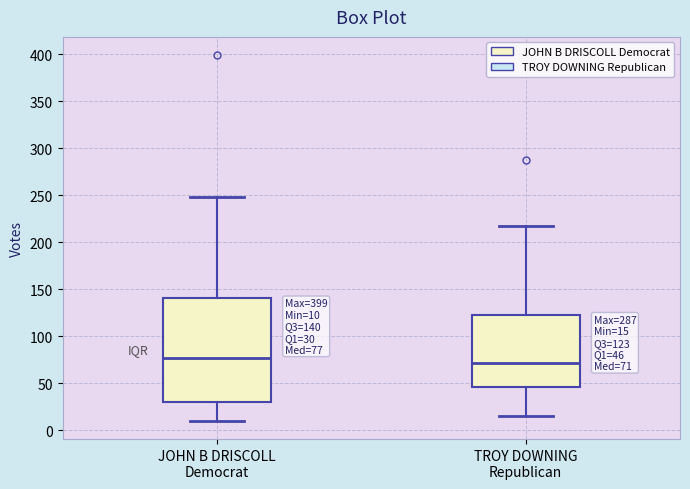

Which box is the tallest, from its lower edge to its upper edge?

JOHN B DRISCOLL Democrat